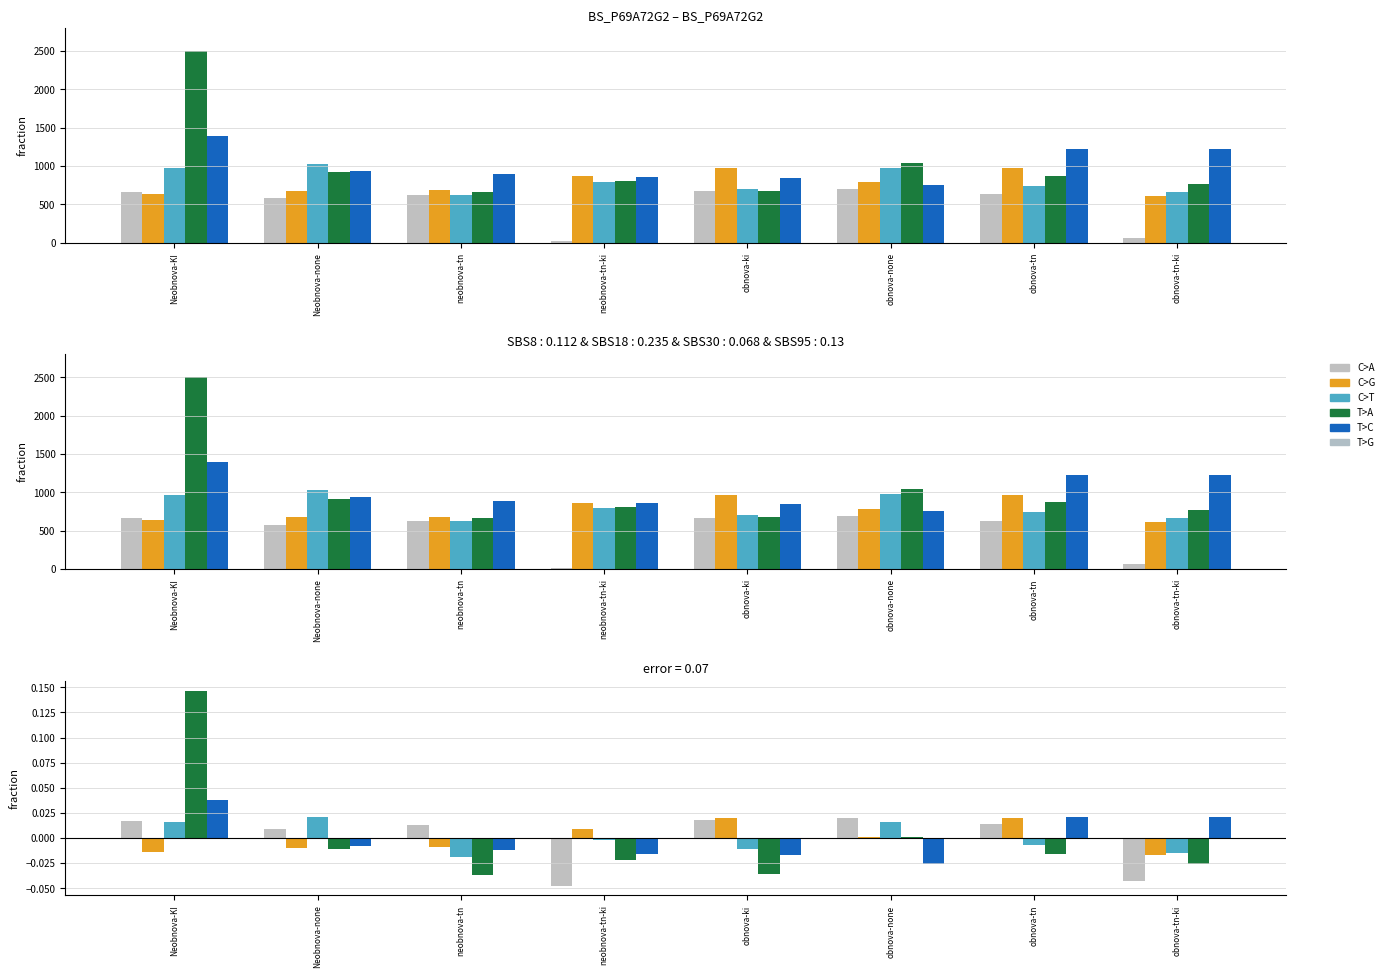

At which label does col_4 first exceed 0?

Neobnova-KI